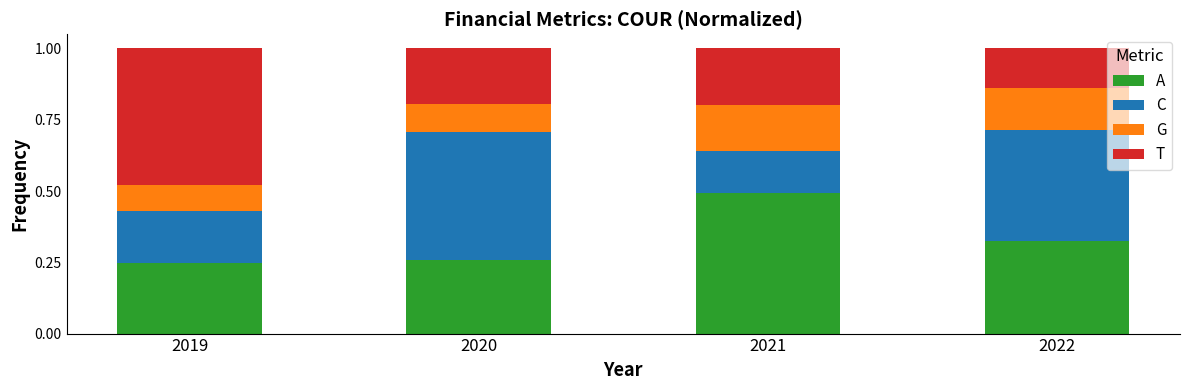

At 2019, list the series in order from largest to smallest.

T, A, C, G